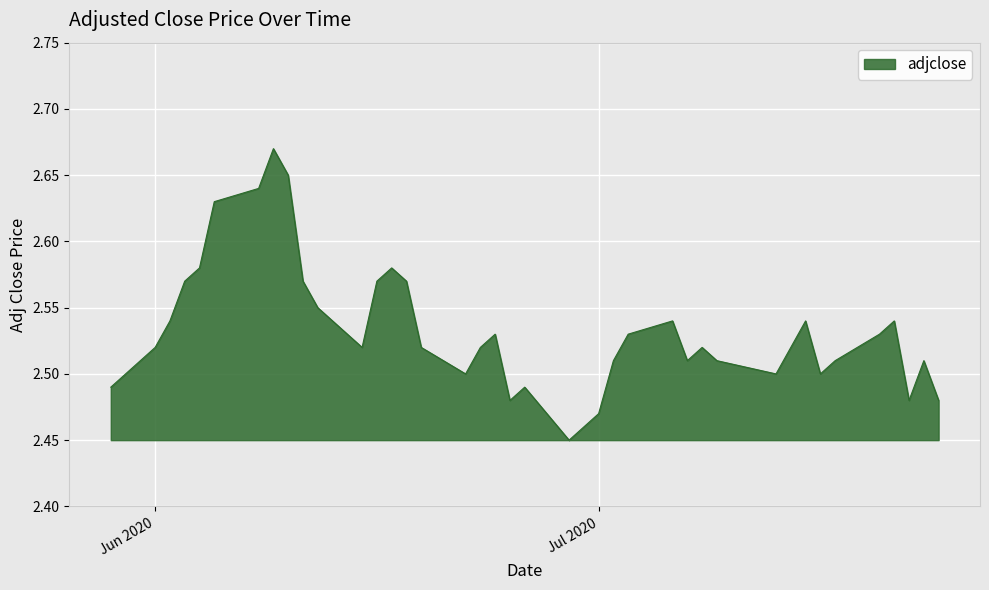

How many lines are shown in the chart?

1